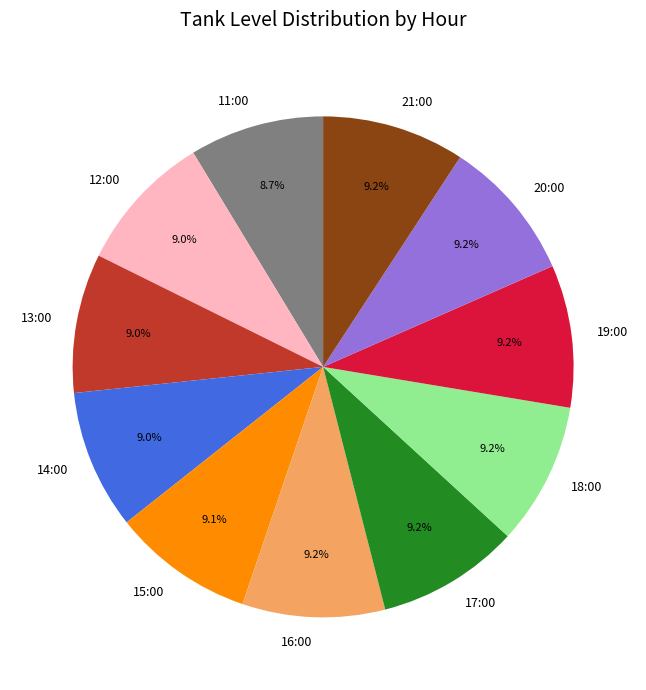

What percentage is the 14:00 slice, to the nearest percent?

9%